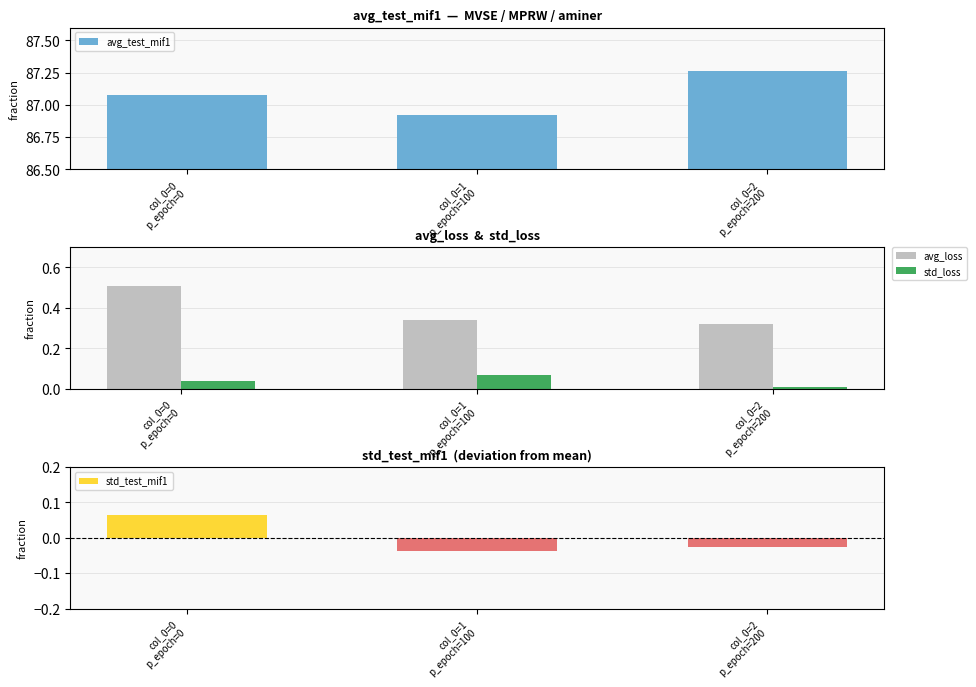

Where does the avg_test_mif1 series first go above 87?

col_0=0
p_epoch=0